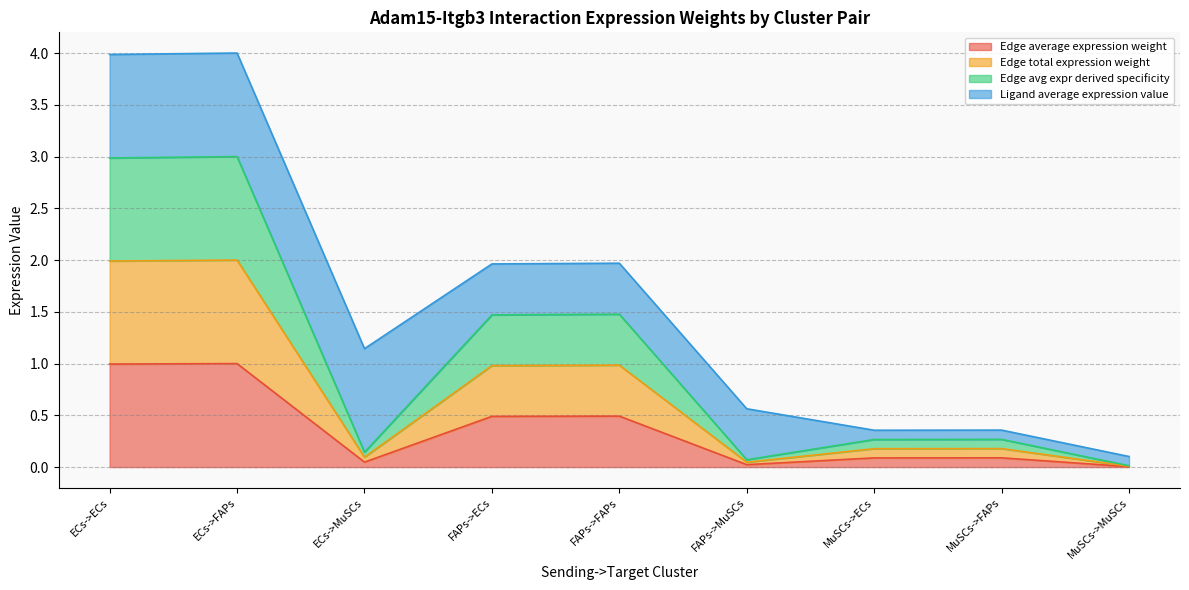

List the labels in order of Edge total expression weight value, largest first.

ECs->FAPs, ECs->ECs, FAPs->FAPs, FAPs->ECs, MuSCs->FAPs, MuSCs->ECs, ECs->MuSCs, FAPs->MuSCs, MuSCs->MuSCs